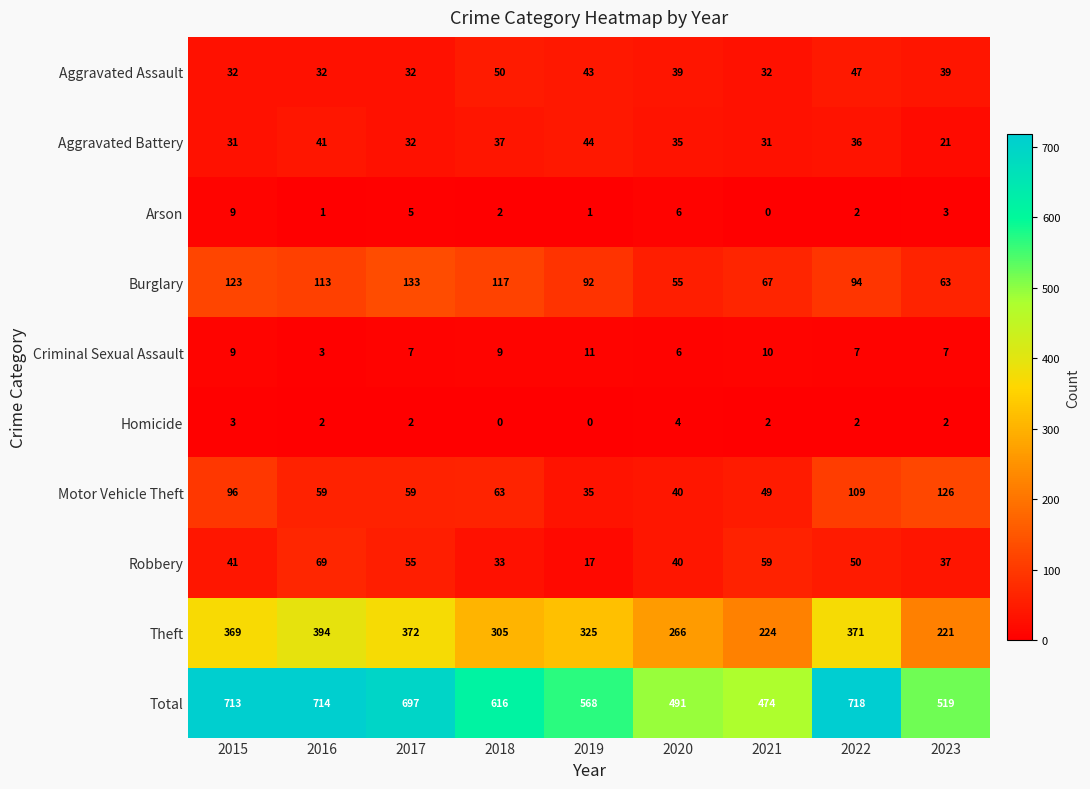

What is the difference between the highest and lowest values at 2020?

487